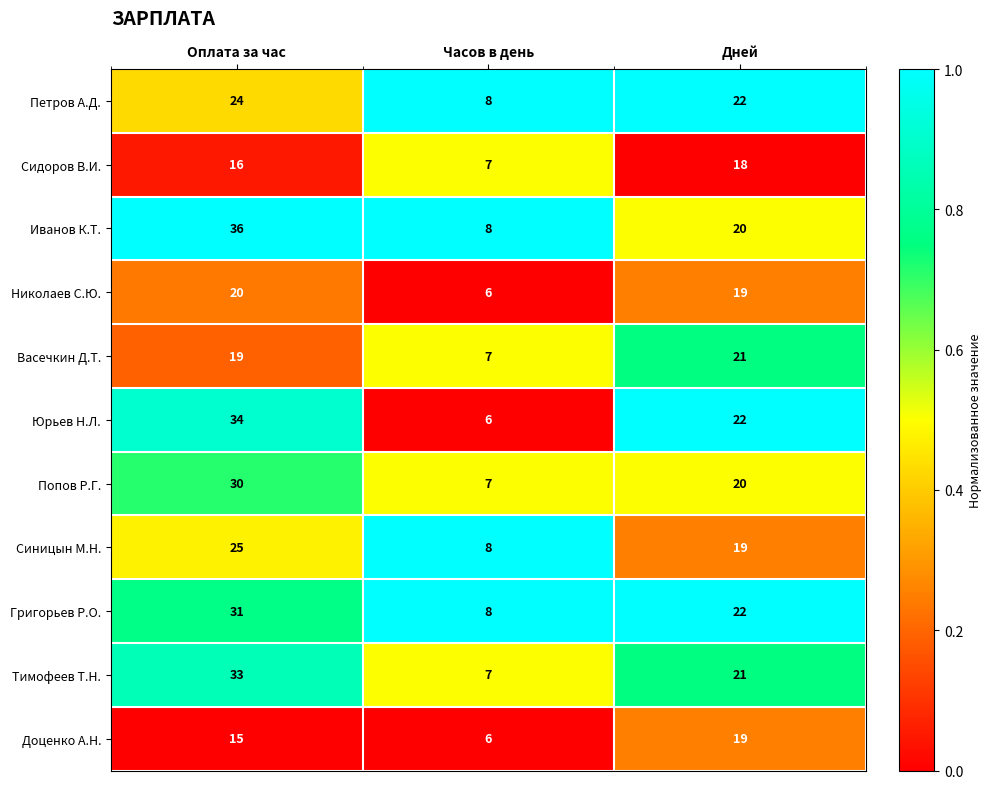

Is it true that Доценко А.Н. equals 26 at Оплата за час?

False